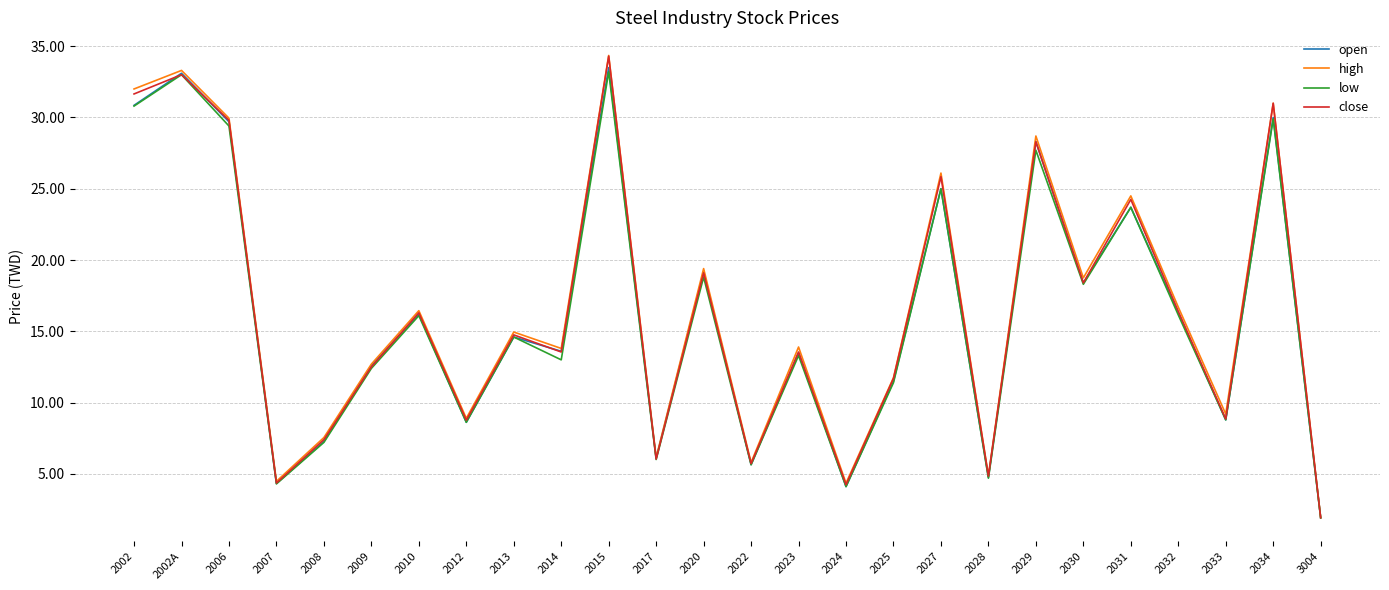

At which category does the chart reach its peak across all series?

2015